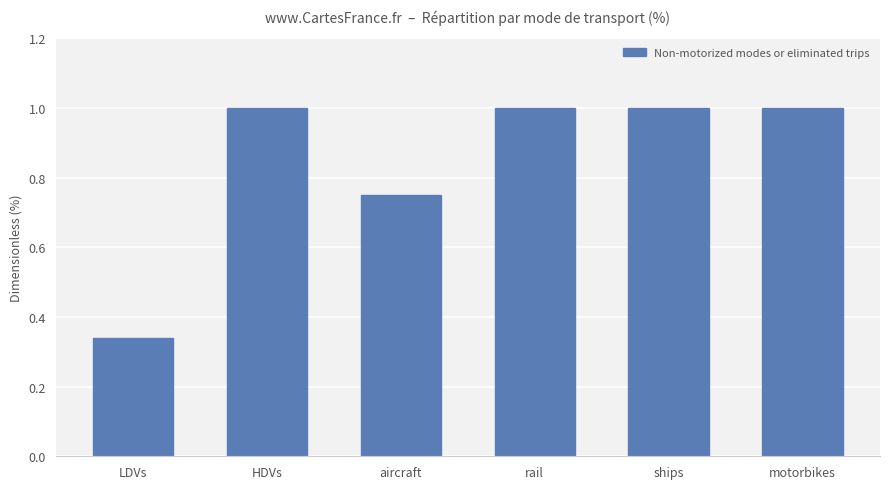

At which label is the value closest to 0?

LDVs